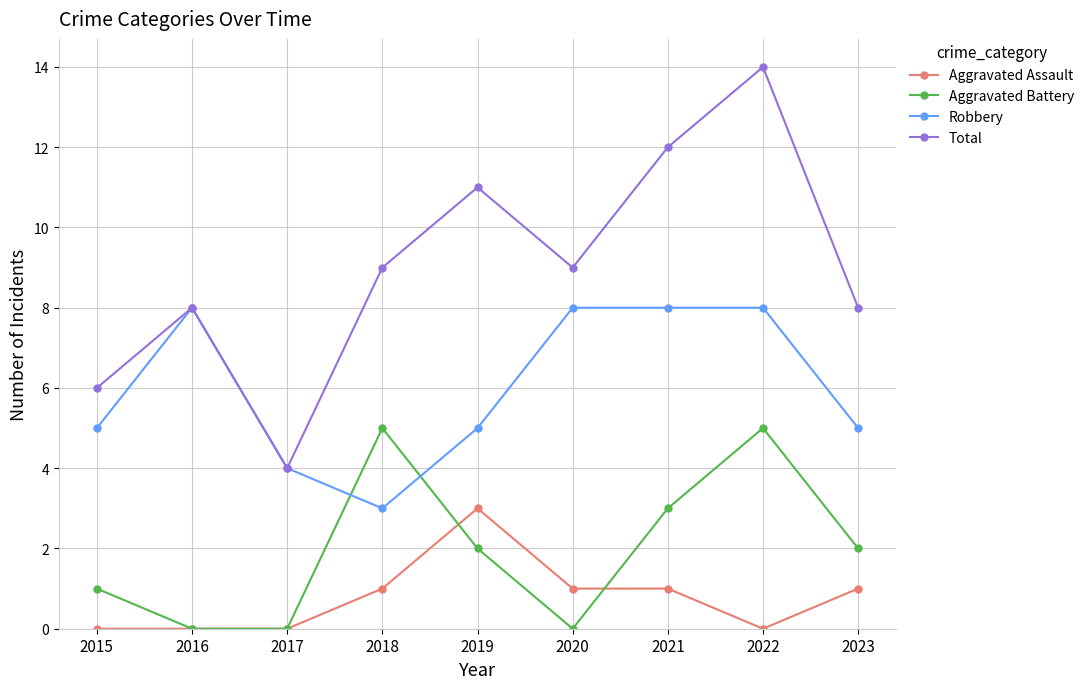

Which series has the largest range (max minus min)?

Total